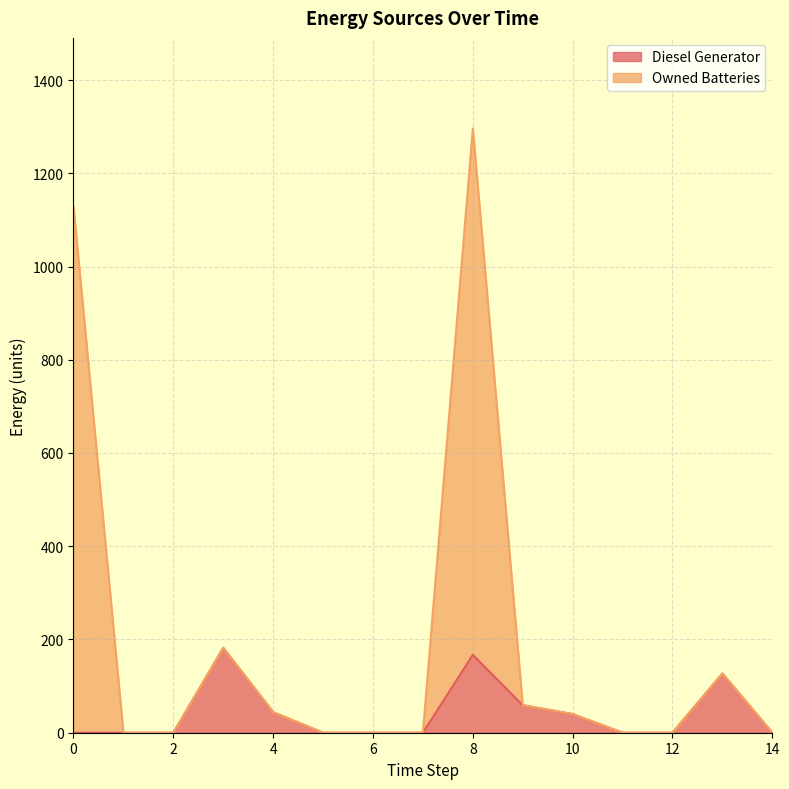

True or false: Diesel Generator and Owned Batteries intersect in this chart.

False